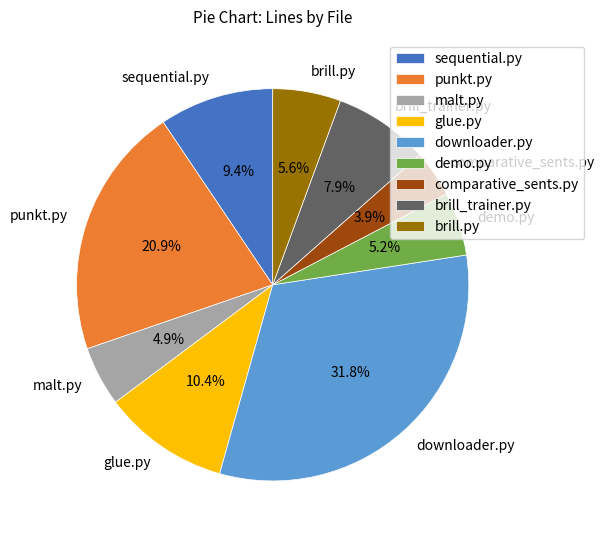

Which category has the smallest portion of the pie?

comparative_sents.py